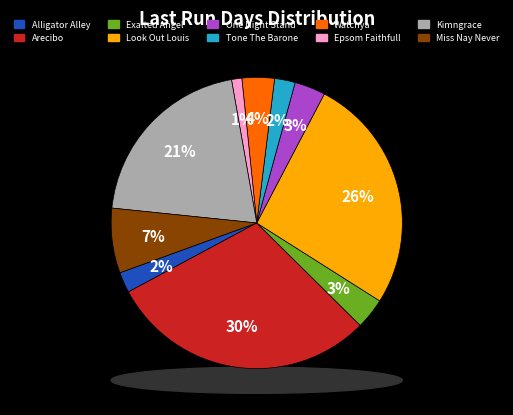

Which slice is the smallest?

Epsom Faithfull